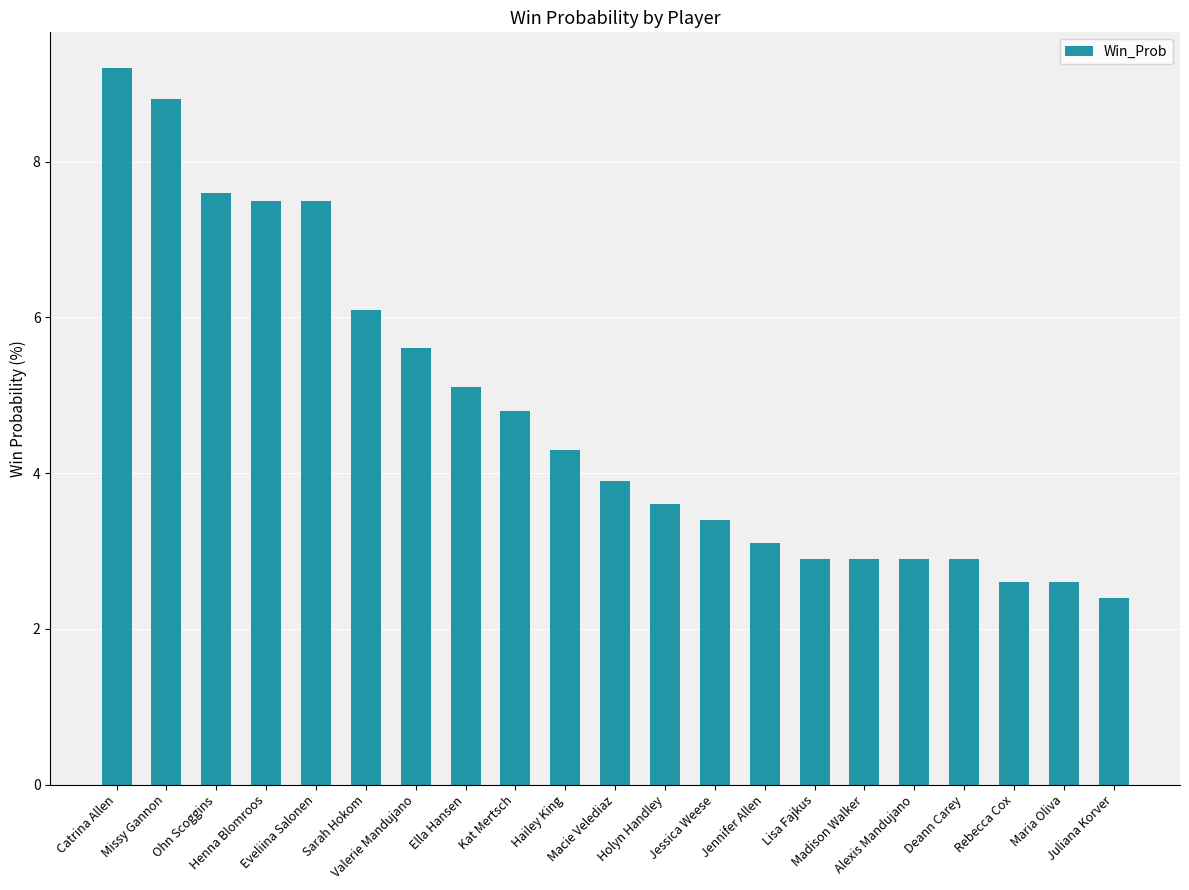

Reading right to left, list all the values displayed in this chart.

2.4	2.6	2.6	2.9	2.9	2.9	2.9	3.1	3.4	3.6	3.9	4.3	4.8	5.1	5.6	6.1	7.5	7.5	7.6	8.8	9.2